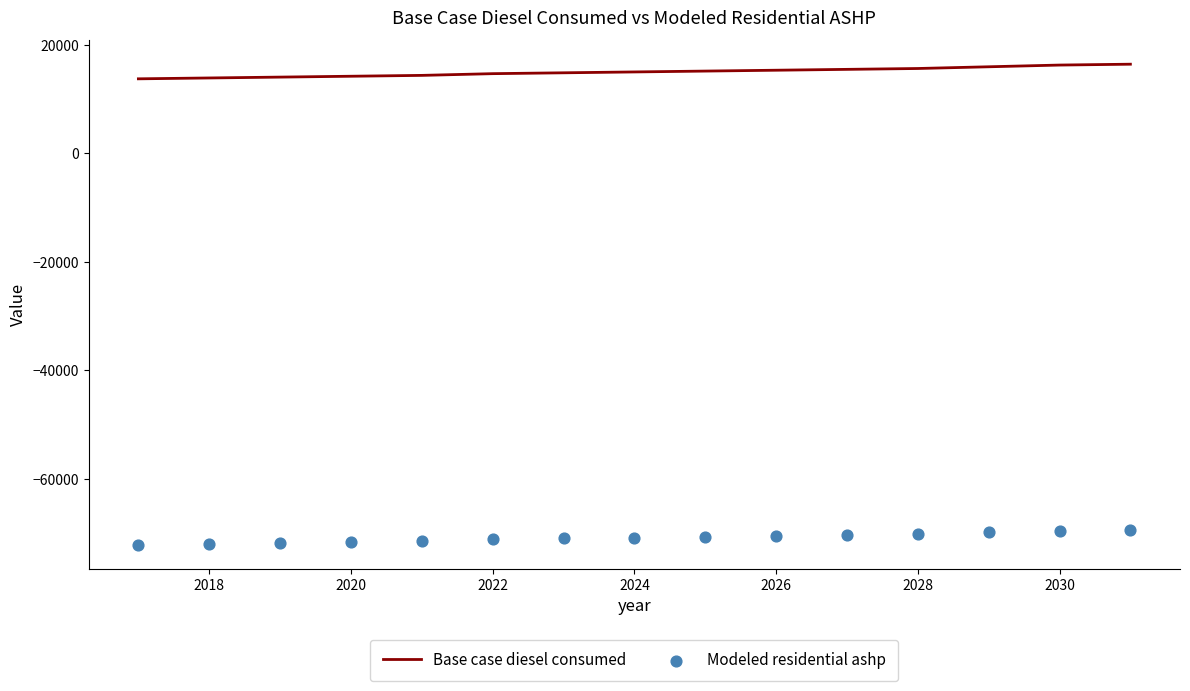

What are all the series names shown in the legend?

Base case diesel consumed, Modeled residential ashp